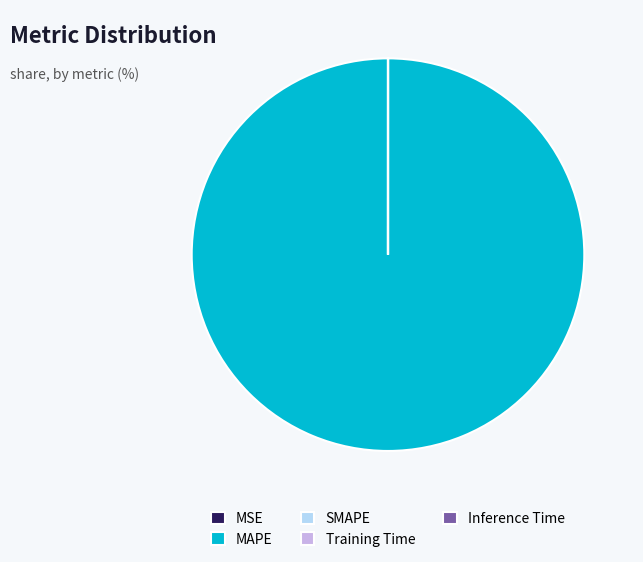

Is it true that MAPE is 89% of the pie?

False